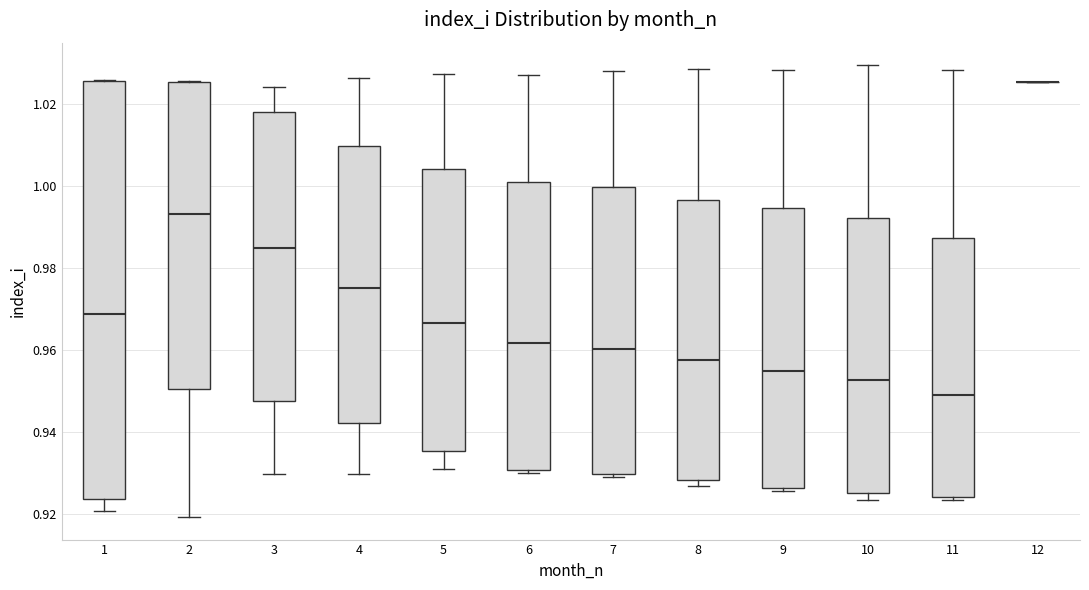

Where is the upper edge of the box at x = 7 on the y-axis? The values are not printed on the chart, so give them approximately, as read against the axis.

1.000